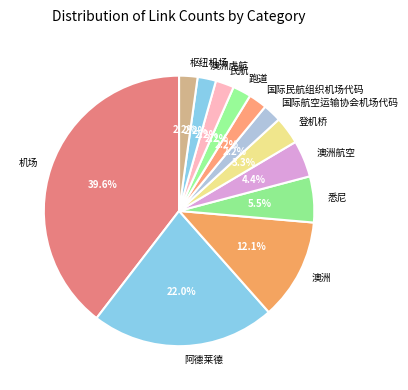

Count the number of slices in the pie.

12